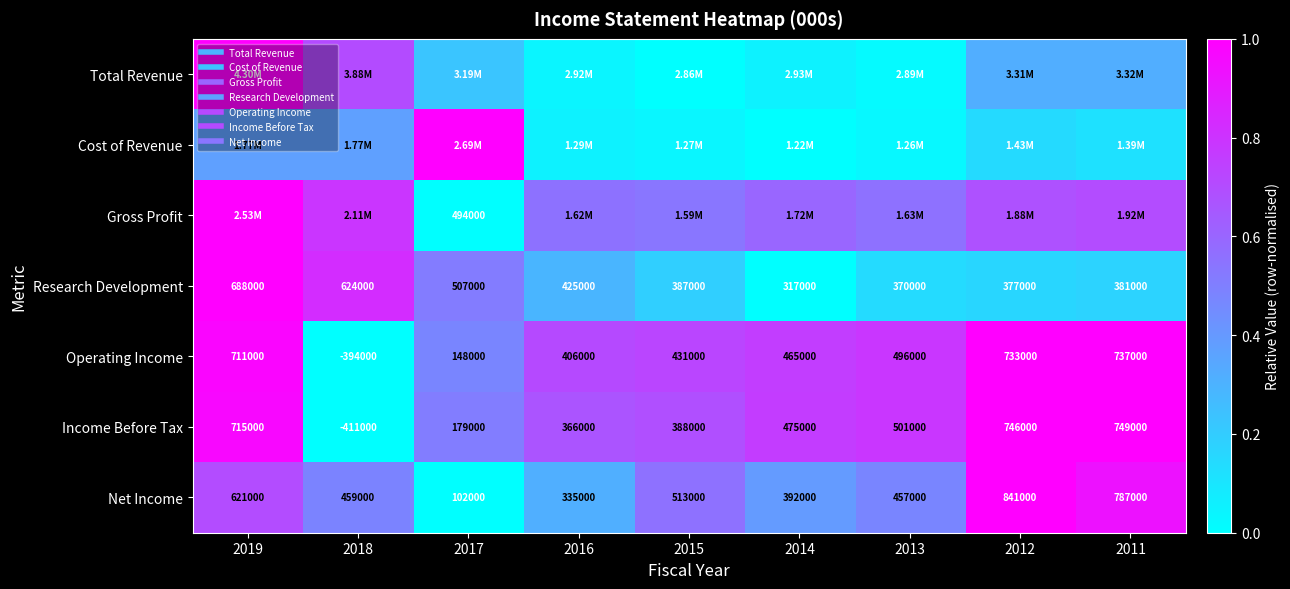

At which category does the chart reach its peak across all series?

2019